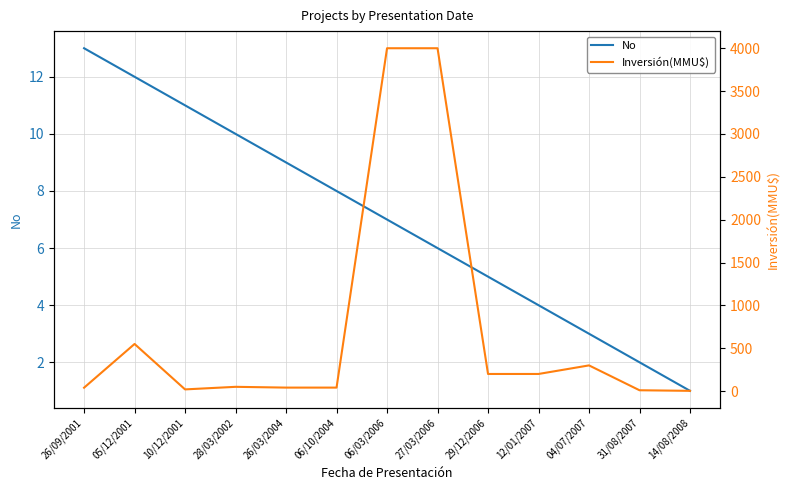

What value does the No series have at 04/07/2007?

3